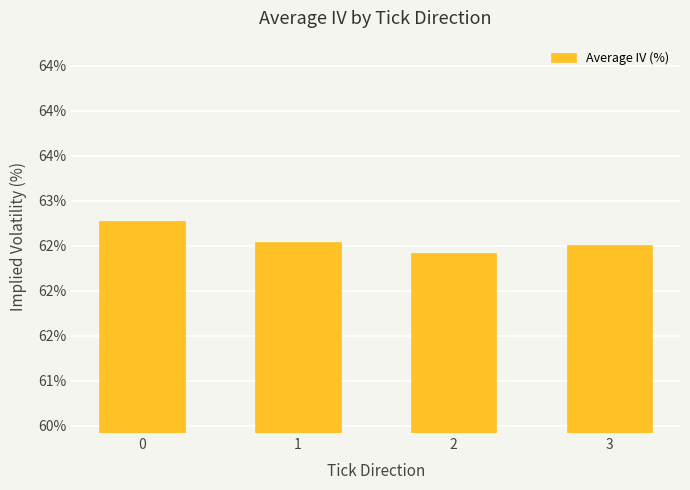

What is the ratio of the value at 3 to the value at 1?

1.0